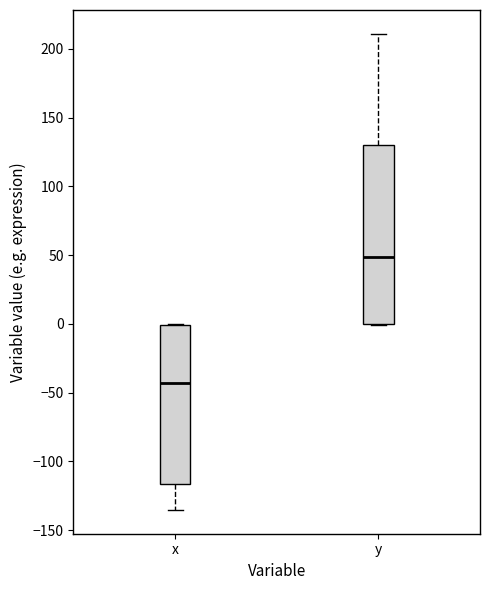

Which box has the lowest median line?

x